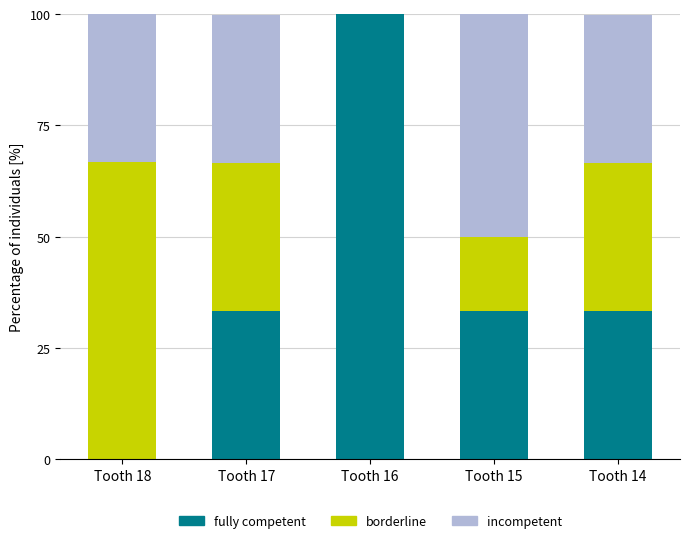

Does the chart contain stacked bars?

Yes